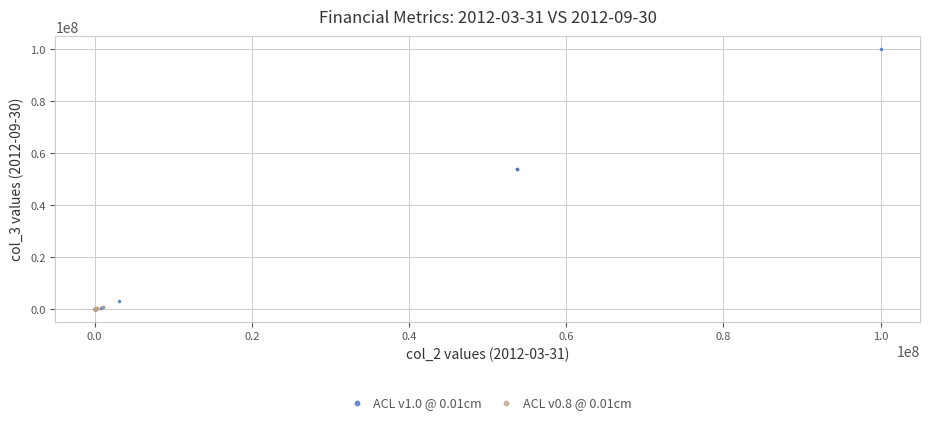

Which series has the largest Y range (max minus min)?

ACL v1.0 @ 0.01cm